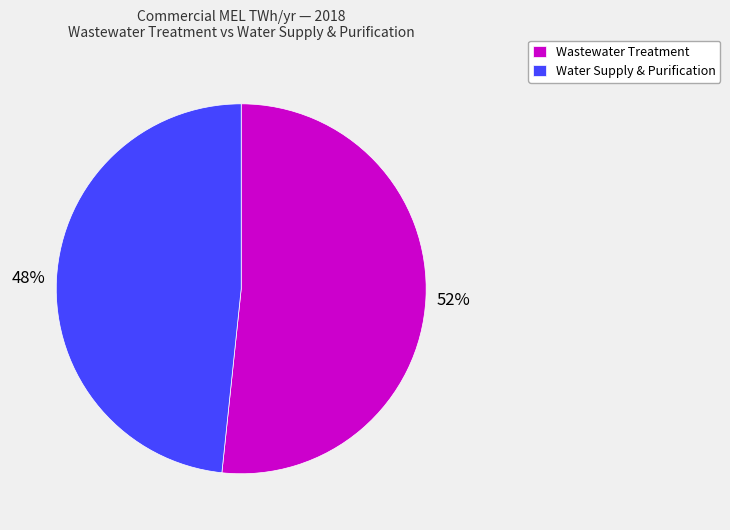

Is the sum of Wastewater Treatment and Water Supply & Purification greater than half?

Yes